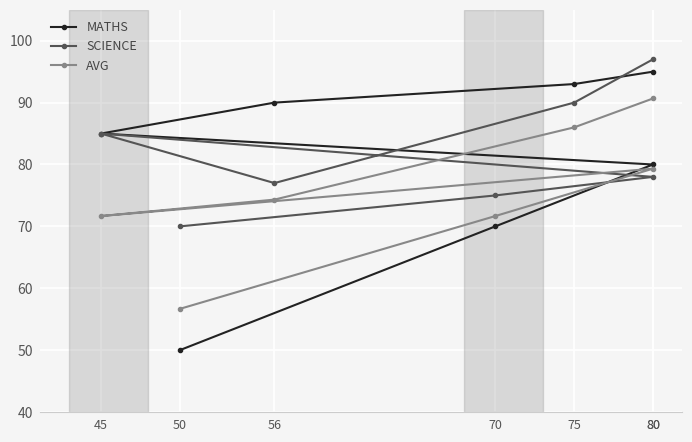

How many values in the SCIENCE series exceed 78?

3